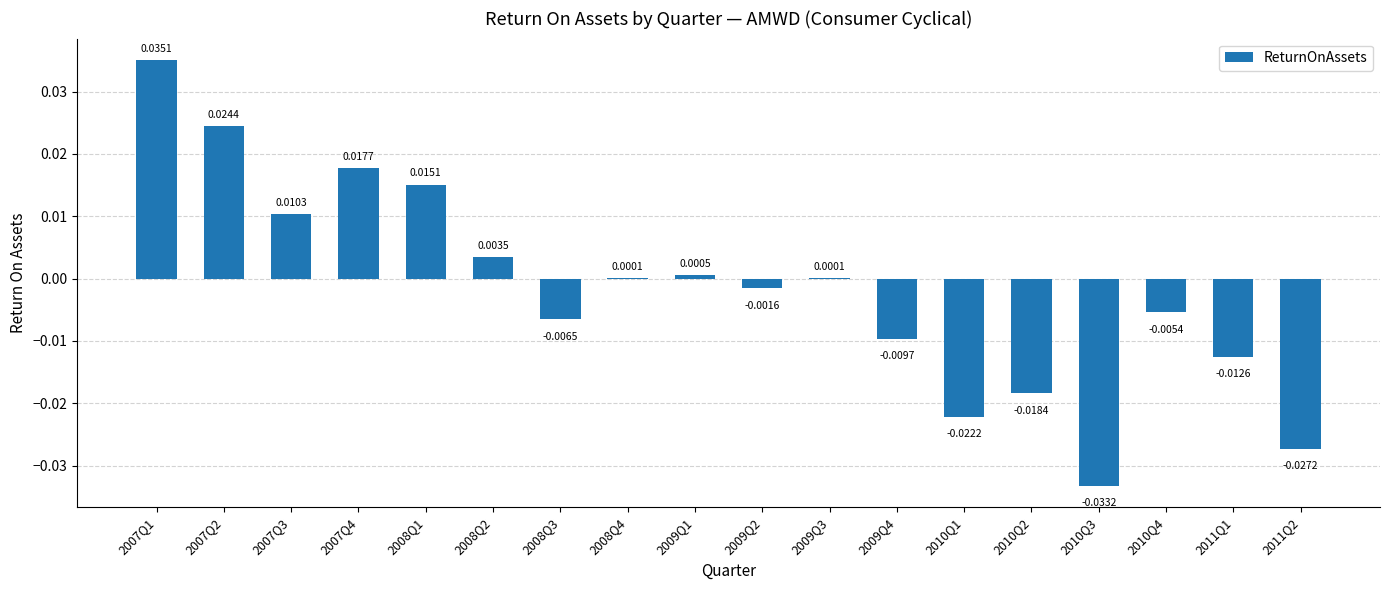

Are the bars horizontal?

No